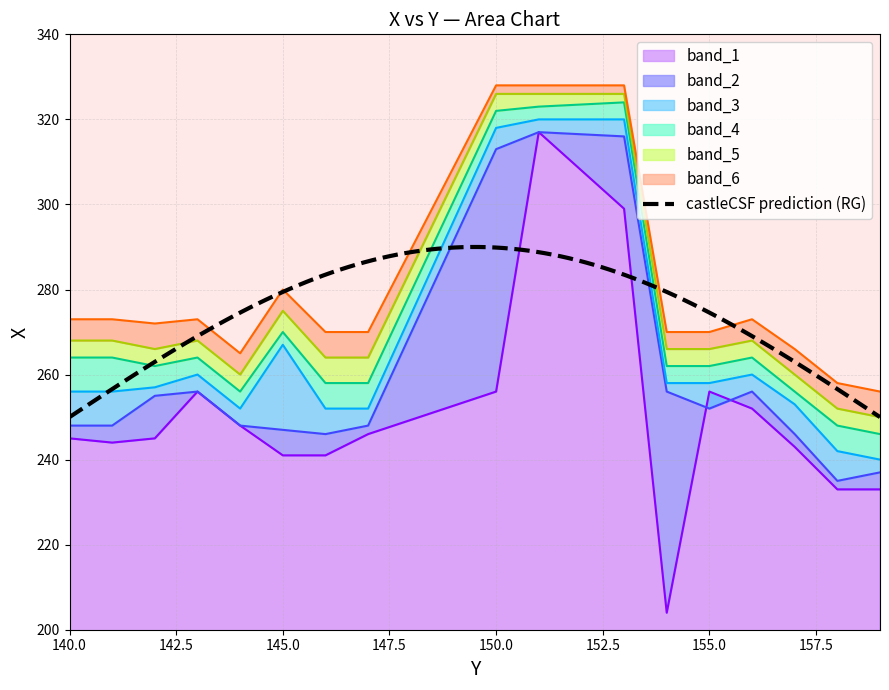

After their last crossing, which series has the higher values: band_1 or band_2?

band_2